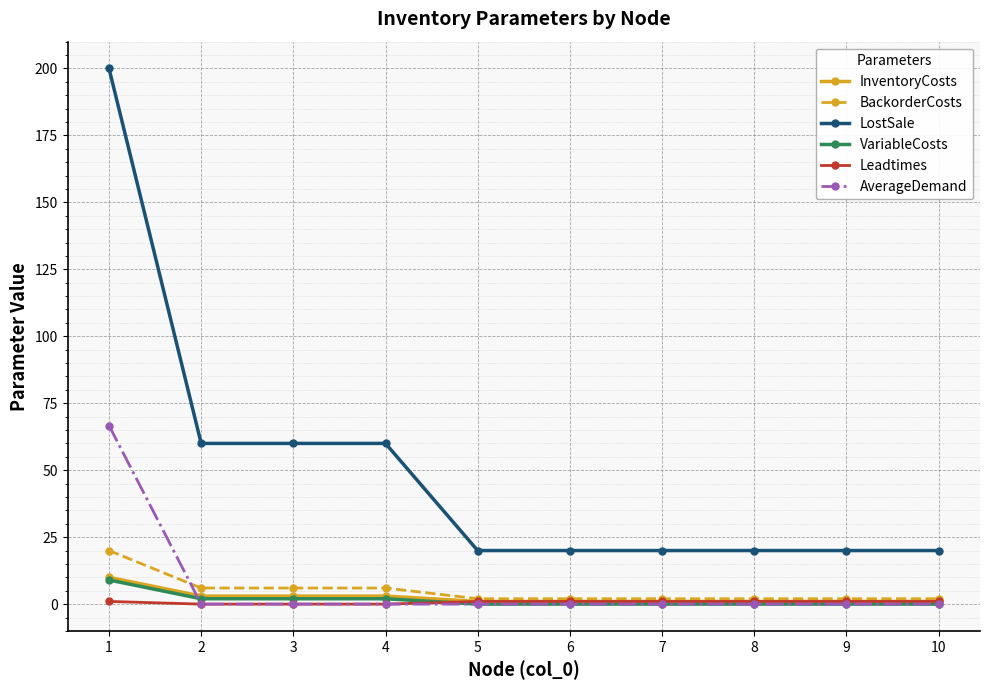

What is the approximate value of InventoryCosts at 9?

1.0